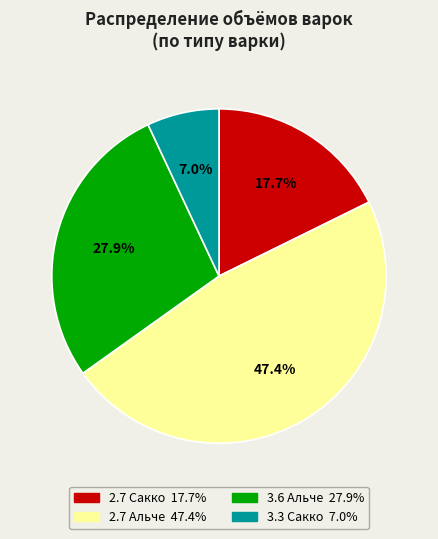

Is there a majority slice in this chart?

No